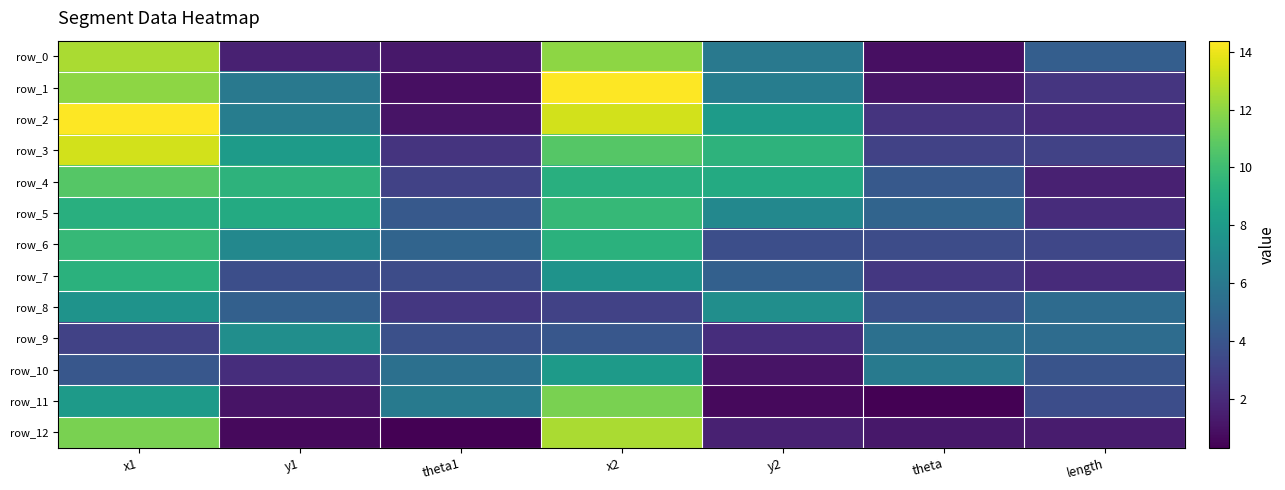

Rank the categories by row_6 value from lowest to highest.

length, theta, y2, theta1, y1, x2, x1